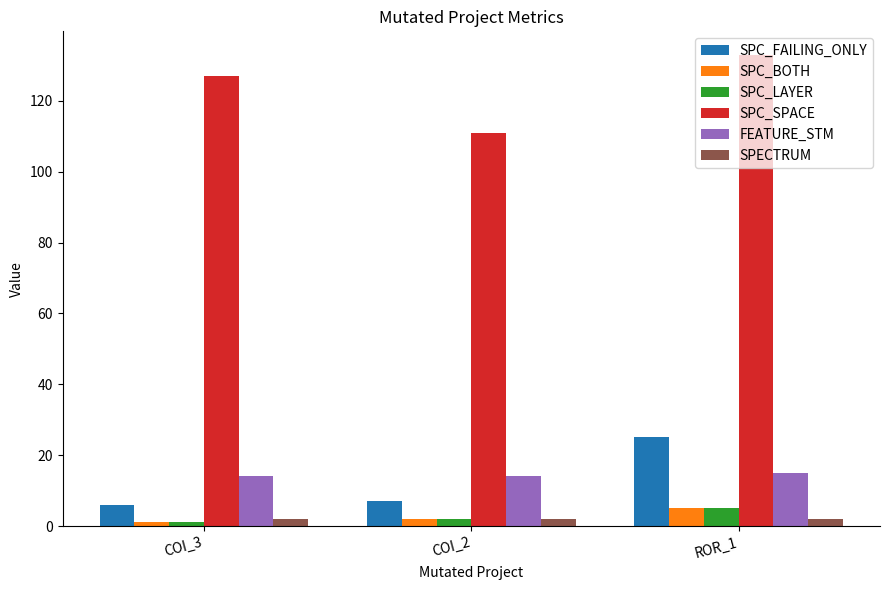

Reading left to right, list all the values displayed in this chart.

SPC_FAILING_ONLY: 6	7	25
SPC_BOTH: 1	2	5
SPC_LAYER: 1	2	5
SPC_SPACE: 127	111	133
FEATURE_STM: 14	14	15
SPECTRUM: 2	2	2